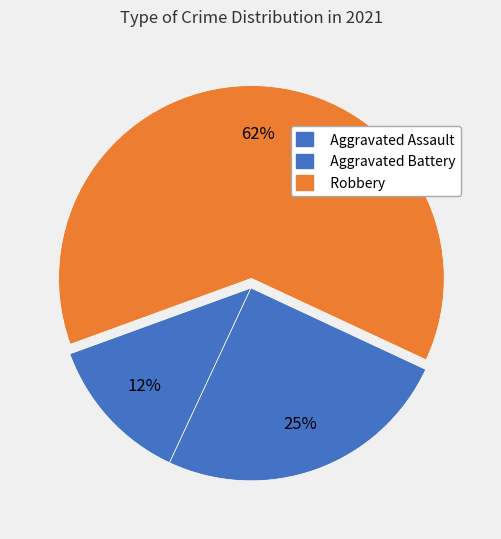

How many segments does this pie chart have?

3